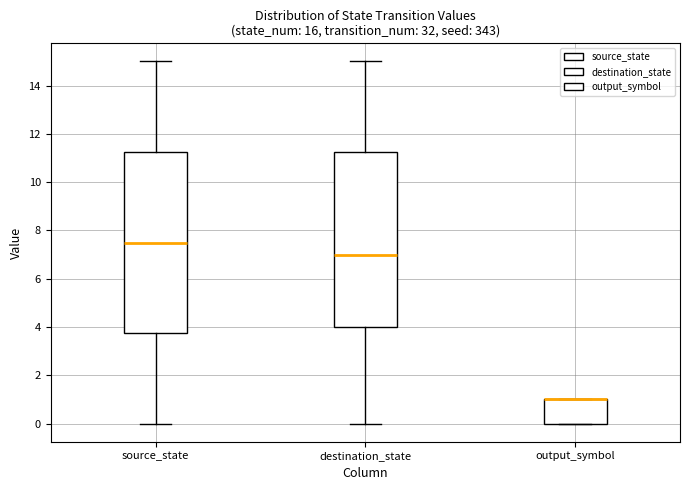

Which box is the tallest, from its lower edge to its upper edge?

source_state